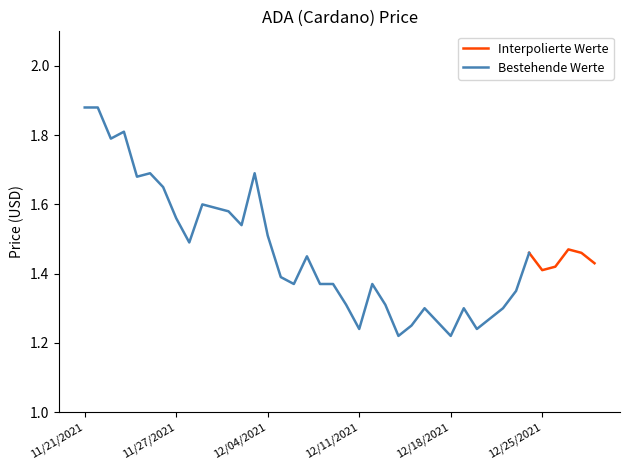

Which has a higher value, 12/13/2021 or 12/16/2021?

12/13/2021